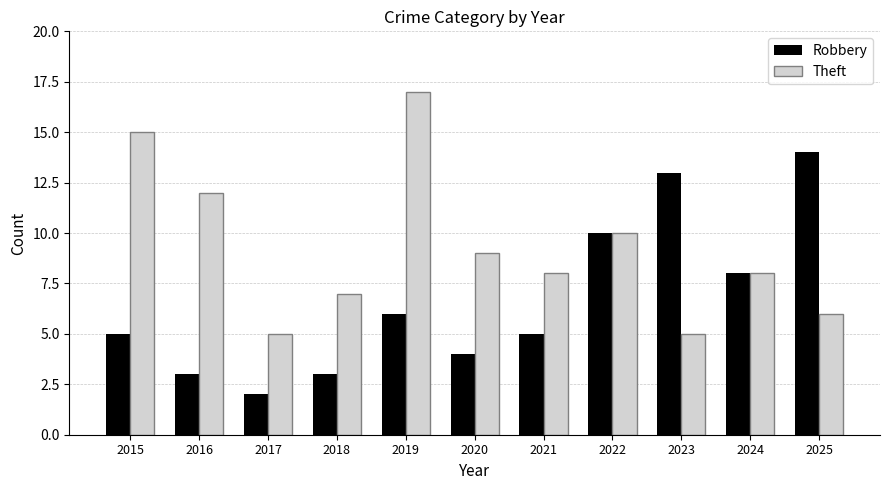

Rank the series by their maximum value, from highest to lowest.

Theft, Robbery